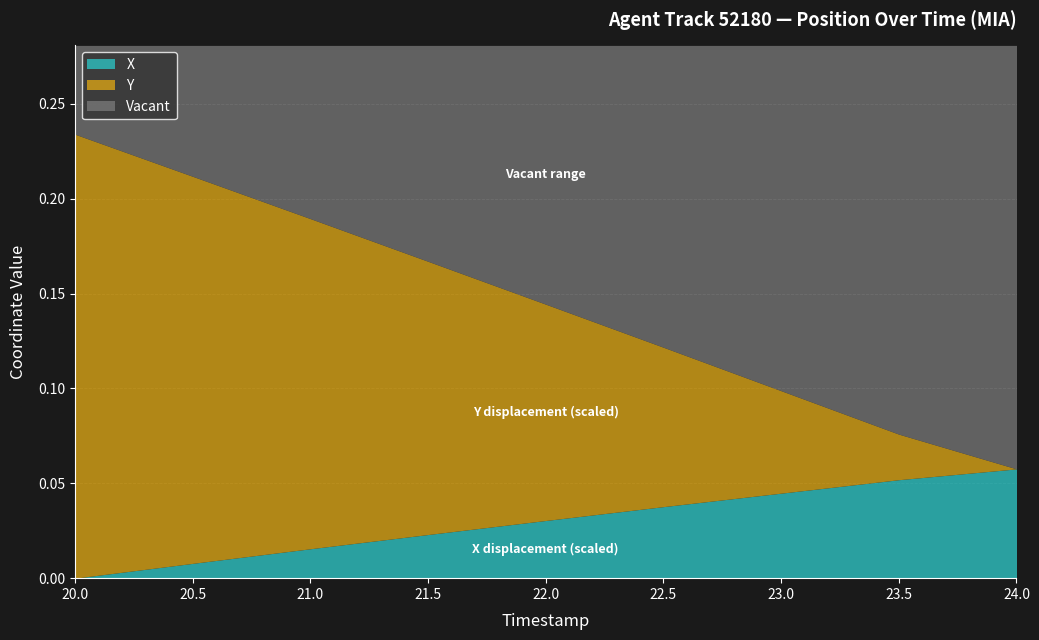

Which category has the lowest value in the X series?

20.0